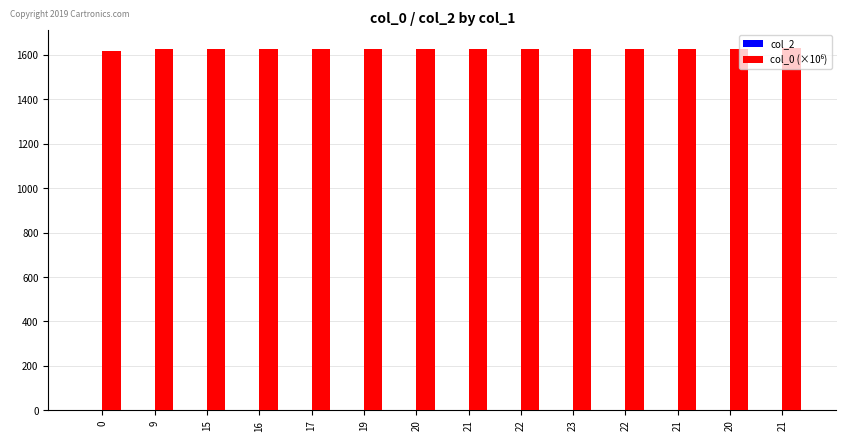

Are the bars grouped side by side (vs. stacked)?

No